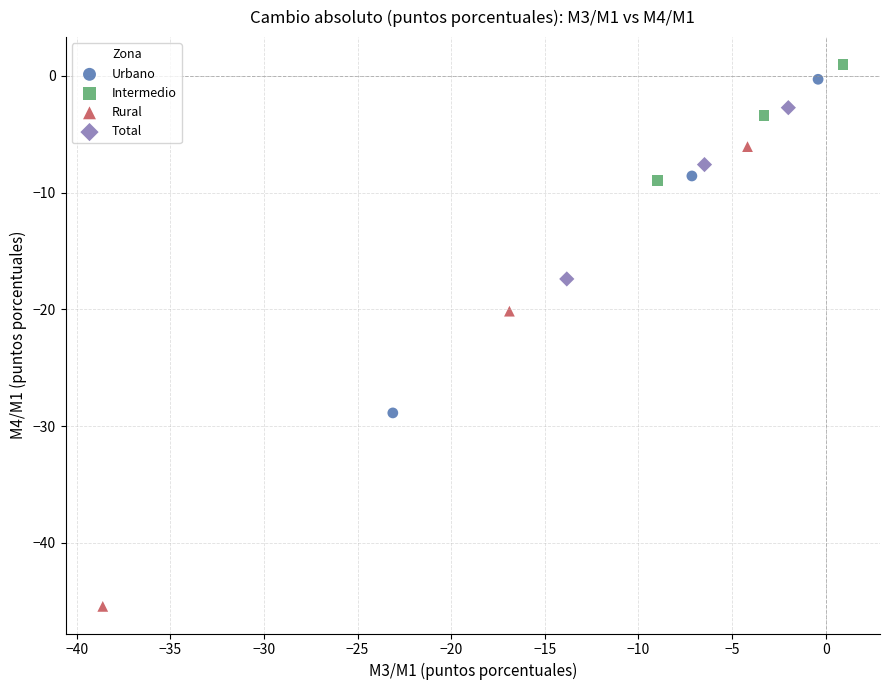

Which series contains the lowest Y value?

Rural